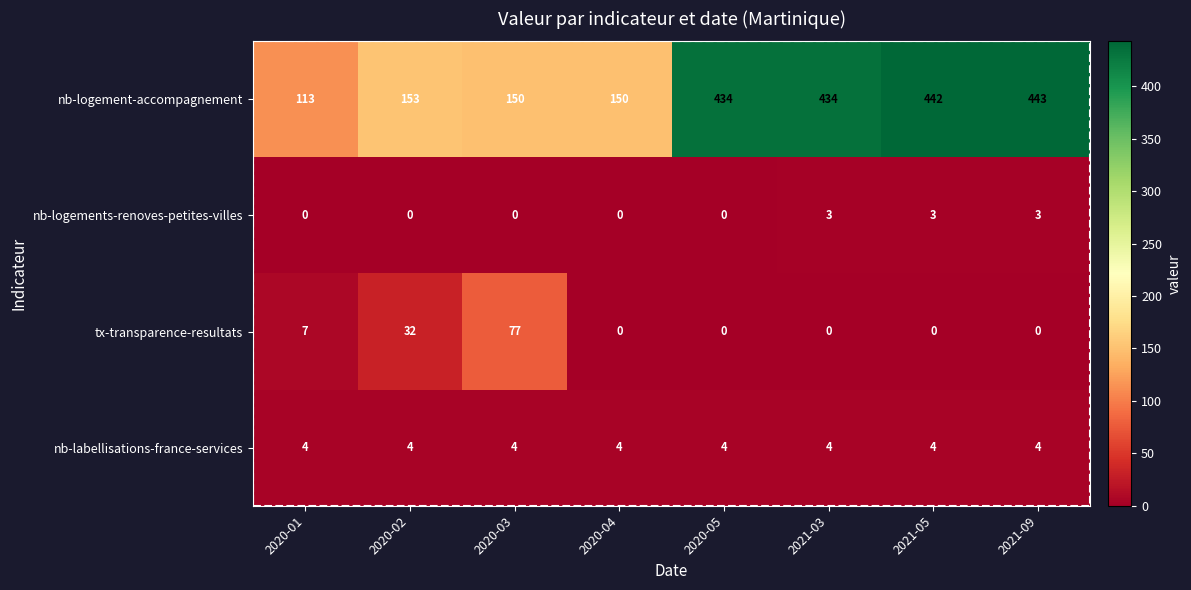

The nb-logement-accompagnement series shows 434 at 2021-03. True or false?

True